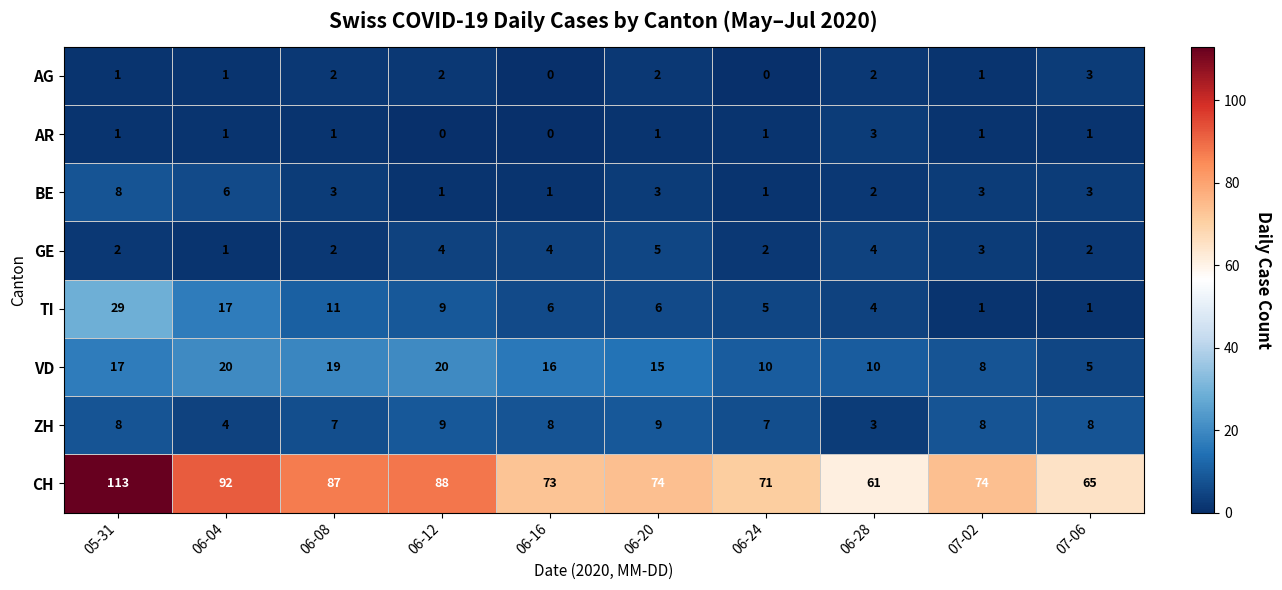

Which series has the largest total across all categories?

CH